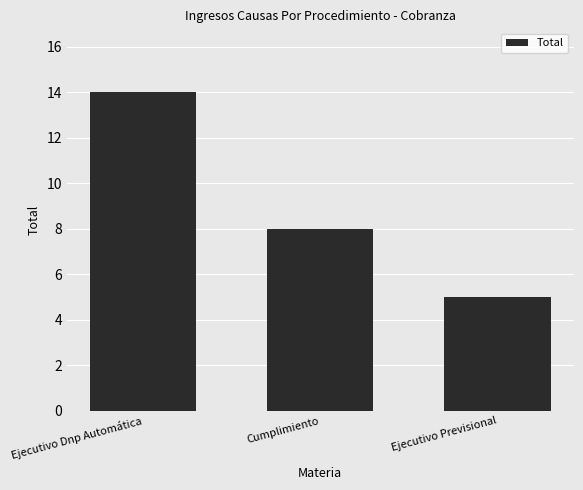

What is the change in value from Ejecutivo Dnp Automática to Ejecutivo Previsional?

-9